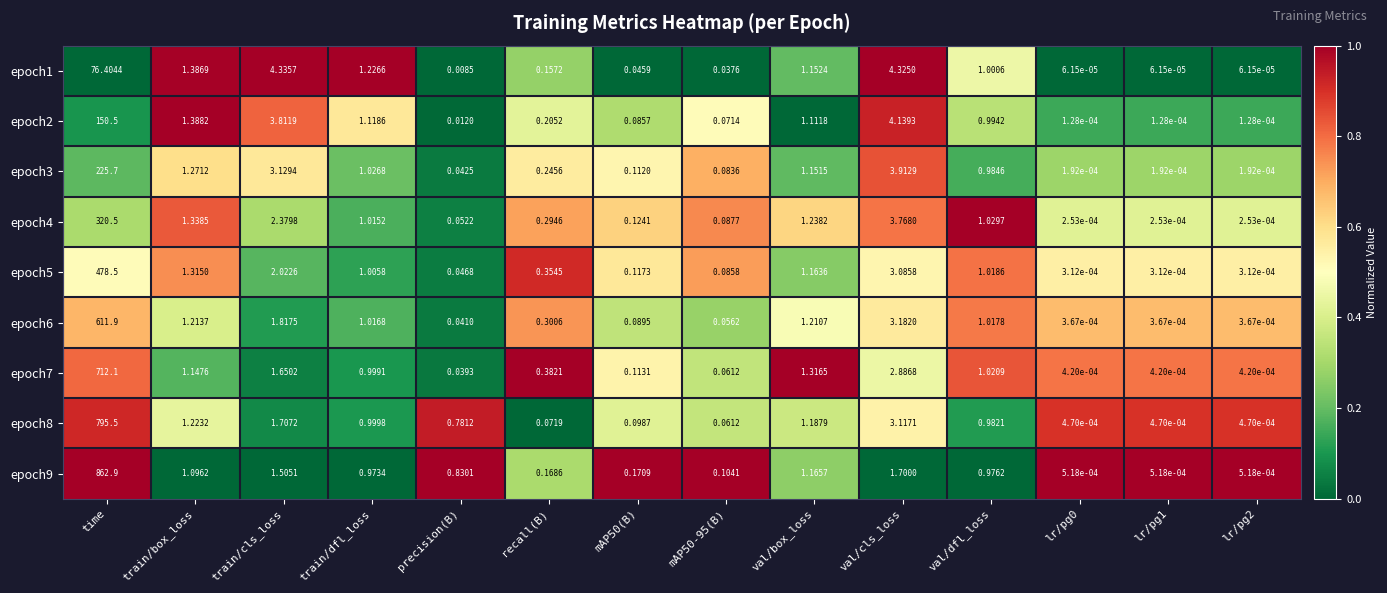

Is the value of epoch8 at lr/pg0 greater than the value of epoch6 at val/box_loss?

No